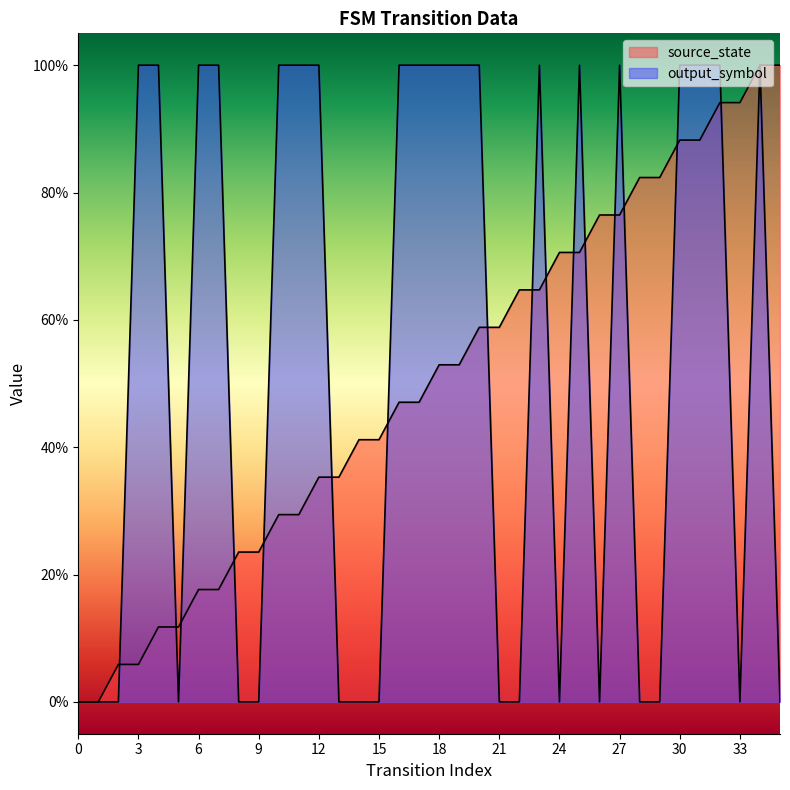

How many times do source_state and output_symbol cross each other?

16